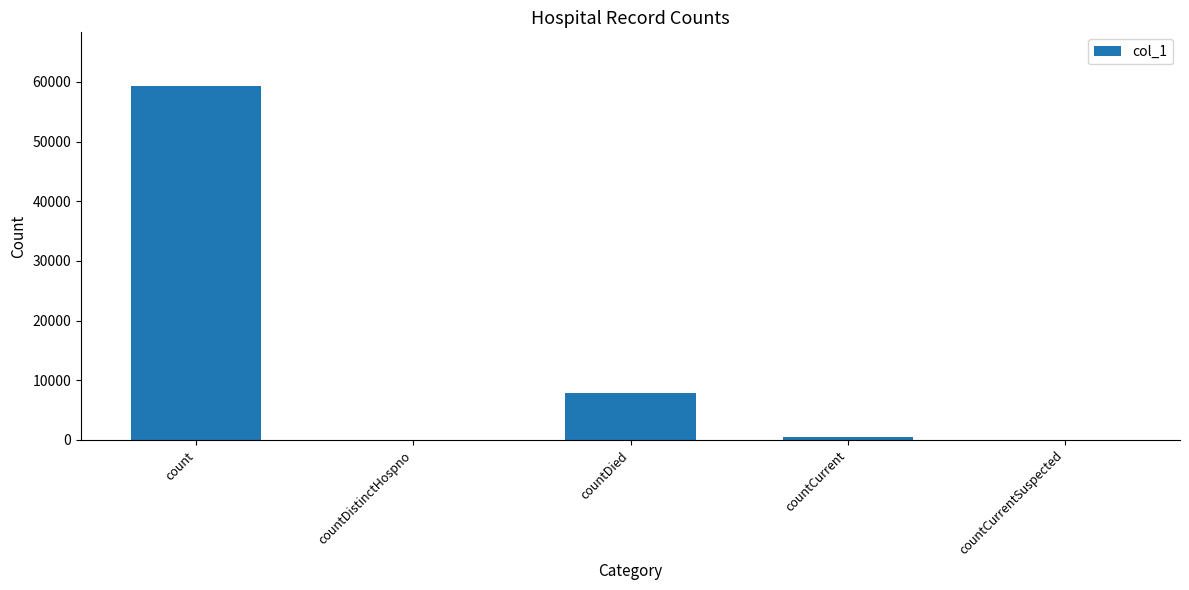

Where is the data nearest to the value 29697?

countDied